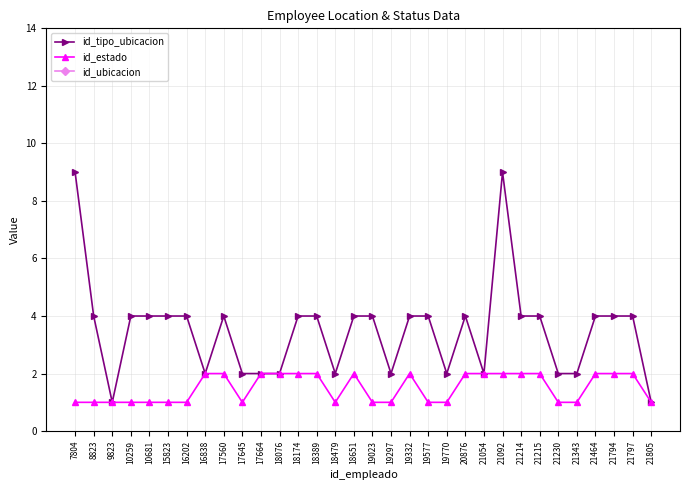

At which category does id_tipo_ubicacion reach its first local valley?

9823